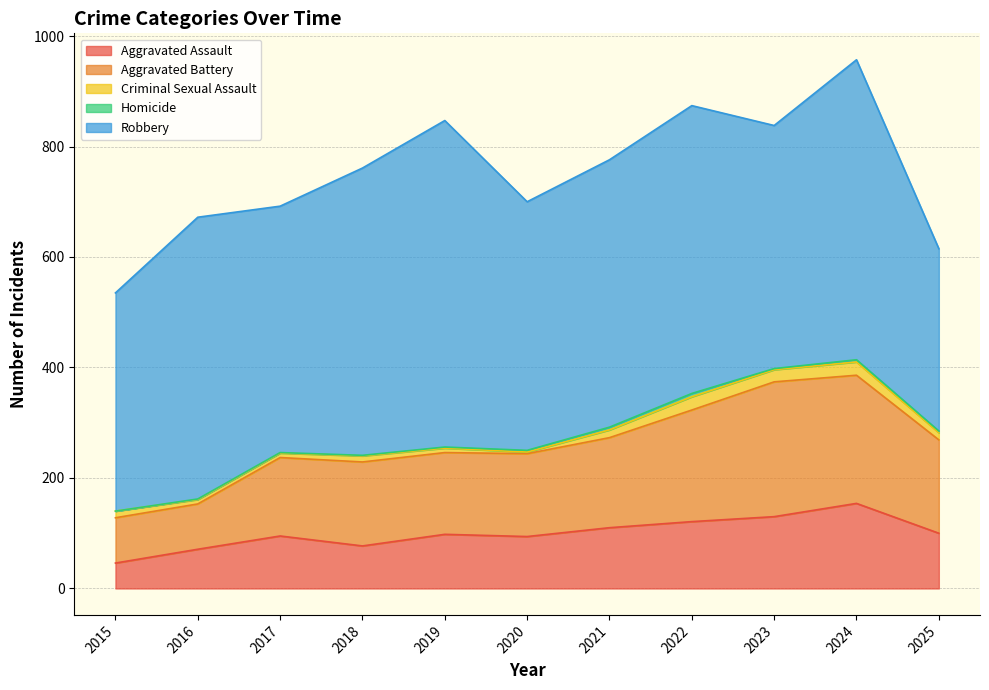

Is it true that Criminal Sexual Assault equals 12 at 2023?

False